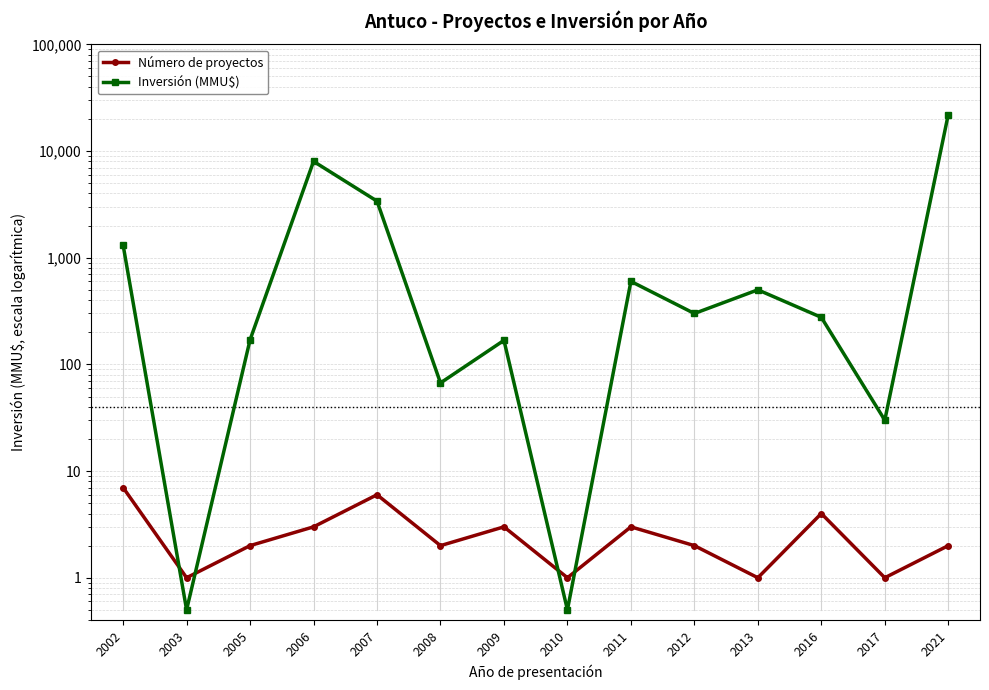

The value of Inversión (MMU$) at 2009 is 168.0. True or false?

True